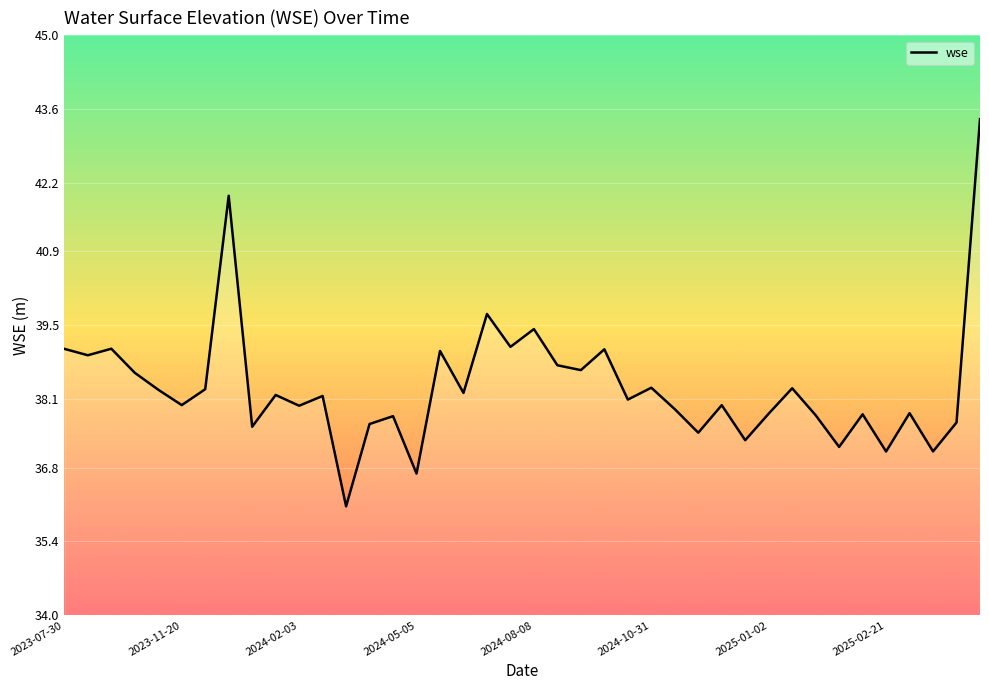

How many distinct data groups are displayed?

1